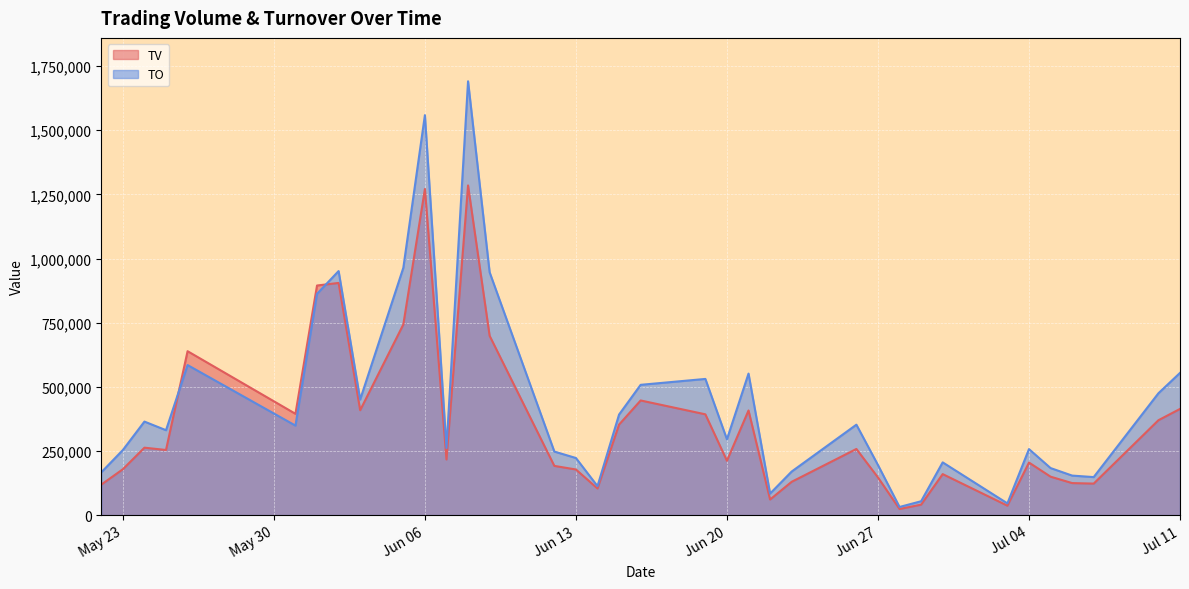

What is the greatest value displayed?

1690930